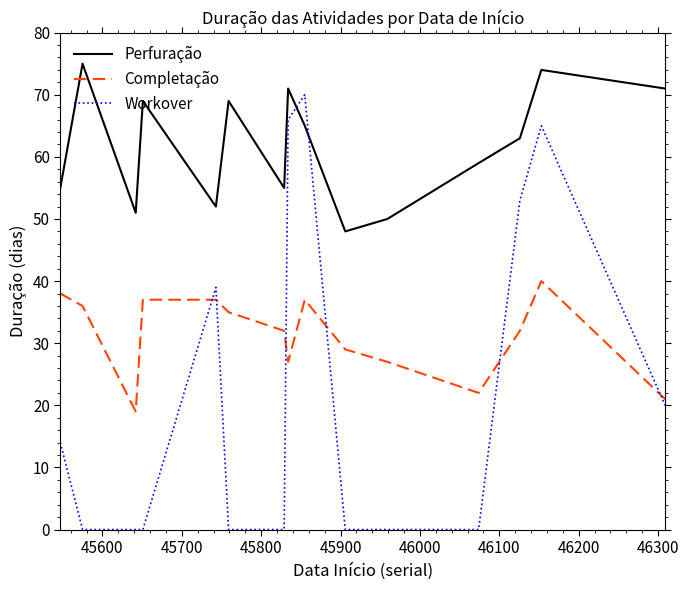

What is the greatest value displayed?

75